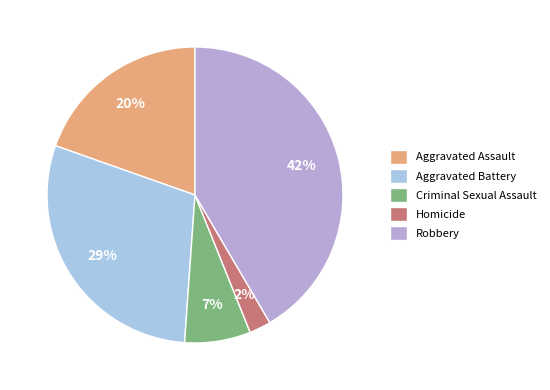

Is Homicide the majority of the pie?

No